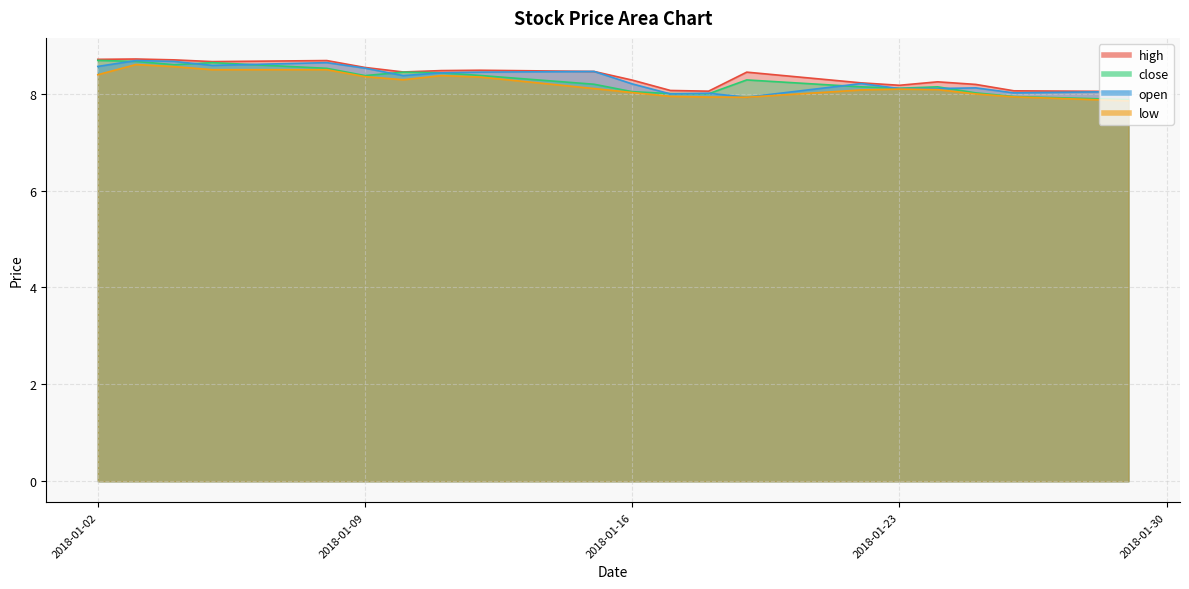

Reading left to right, what are all the values shown in this chart?

high: 8.7	8.7	8.7	8.7	8.7	8.5	8.4	8.5	8.5	8.5	8.3	8.1	8.1	8.4	8.2	8.2	8.2	8.2	8.1	8.0
close: 8.7	8.7	8.6	8.6	8.5	8.4	8.4	8.4	8.4	8.2	8.0	8.0	8.0	8.3	8.1	8.1	8.1	8.0	7.9	7.9
open: 8.6	8.7	8.7	8.6	8.6	8.5	8.4	8.4	8.4	8.5	8.2	8.0	8.0	7.9	8.2	8.1	8.1	8.1	8.0	8.0
low: 8.4	8.6	8.6	8.5	8.5	8.4	8.3	8.4	8.3	8.1	8.0	7.9	7.9	7.9	8.1	8.1	8.1	8.0	7.9	7.9